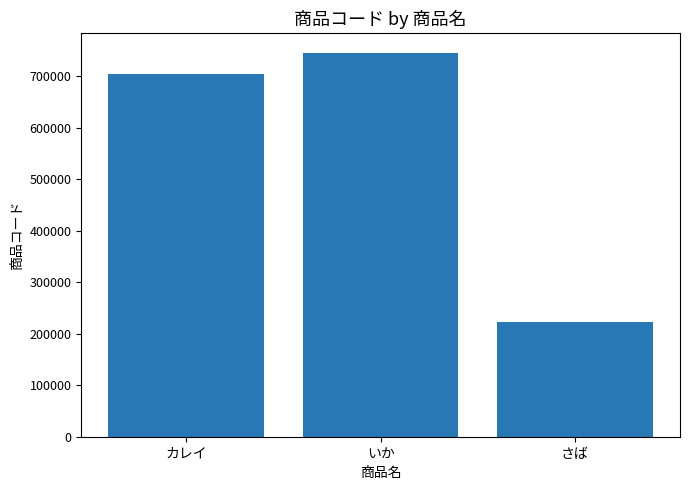

What is the difference between the maximum and minimum values?

523410